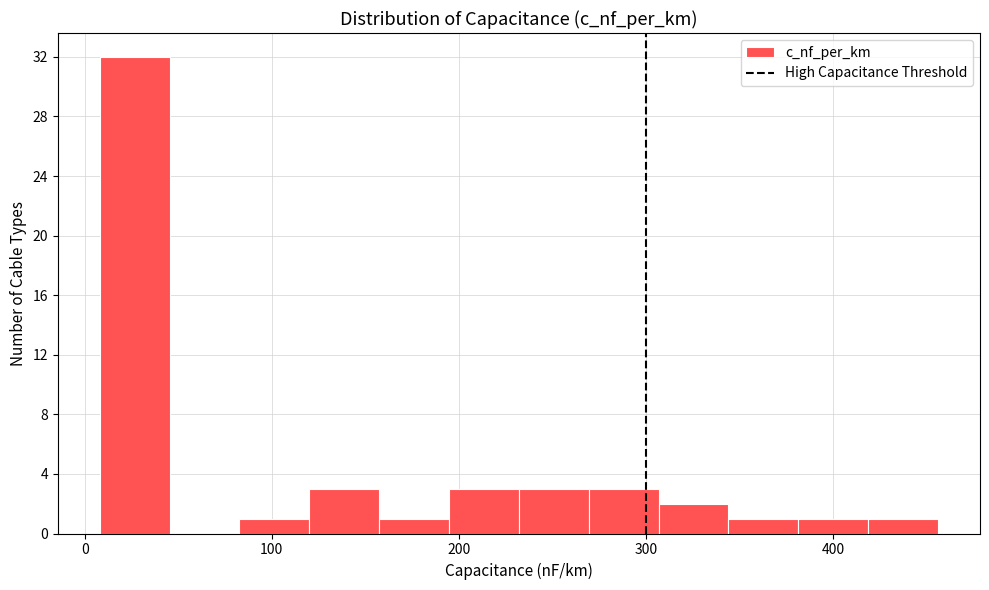

Read against the x-axis, roughly where is the centre of the tallest bar?

30